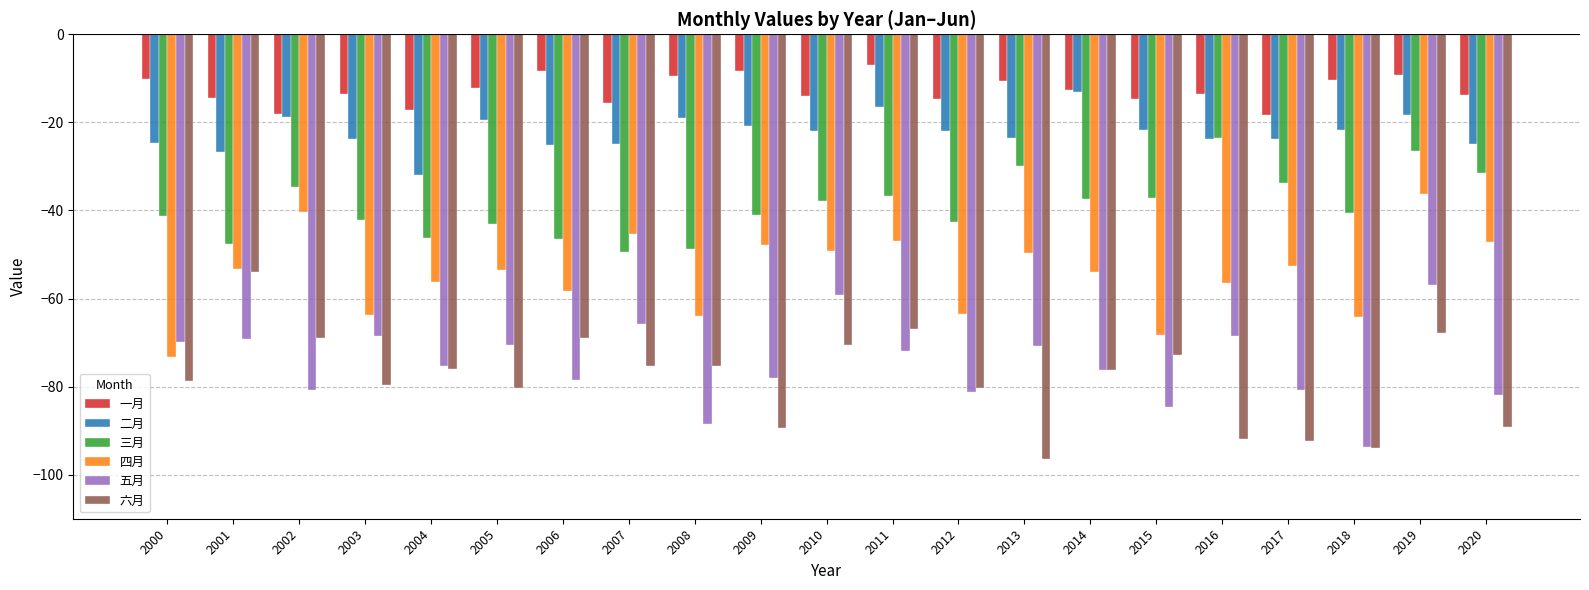

How many distinct data groups are displayed?

6